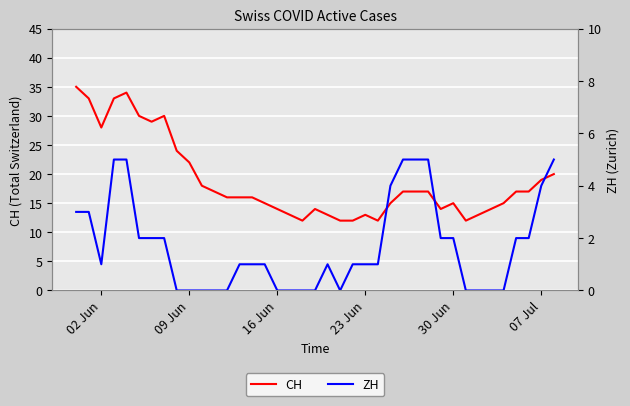

True or false: ZH and CH intersect in this chart.

False